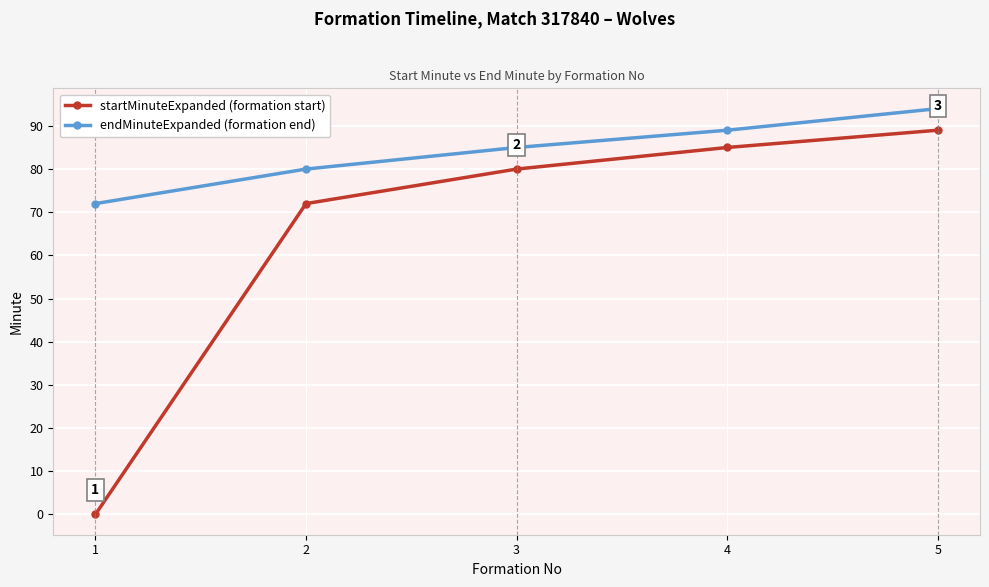

Which category has the highest value across all series?

5